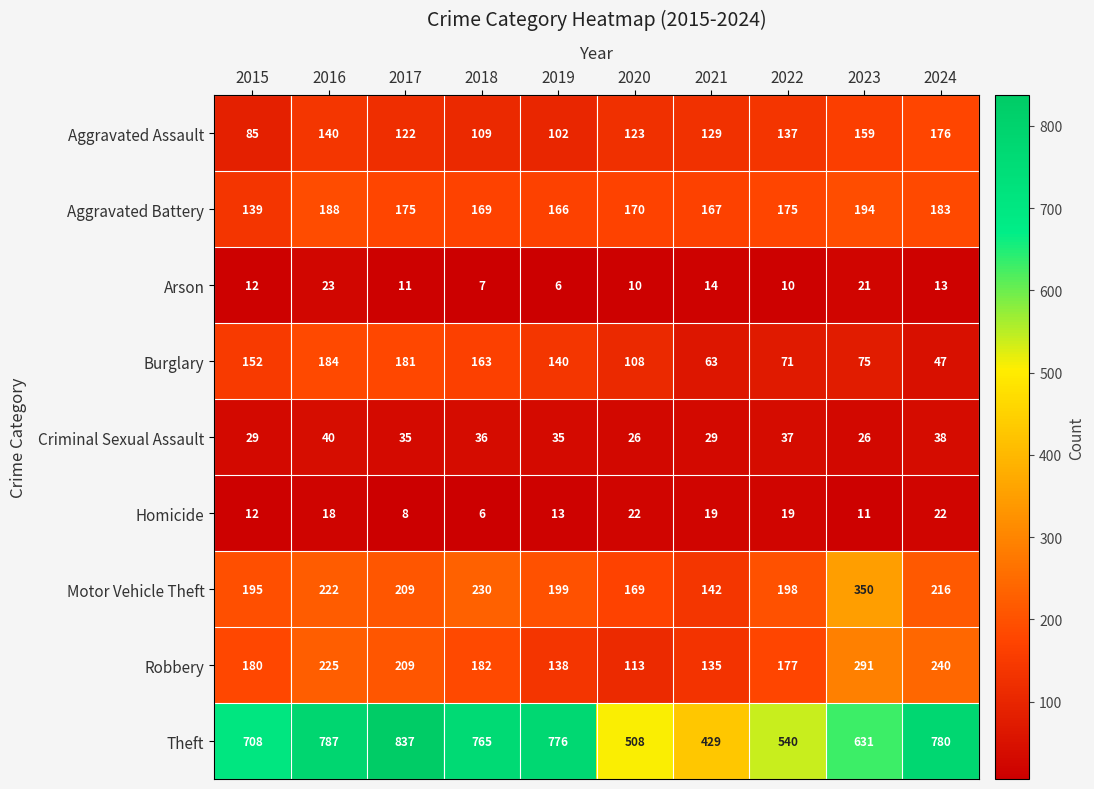

At 2020, list the series in order from smallest to largest.

Arson, Homicide, Criminal Sexual Assault, Burglary, Robbery, Aggravated Assault, Motor Vehicle Theft, Aggravated Battery, Theft